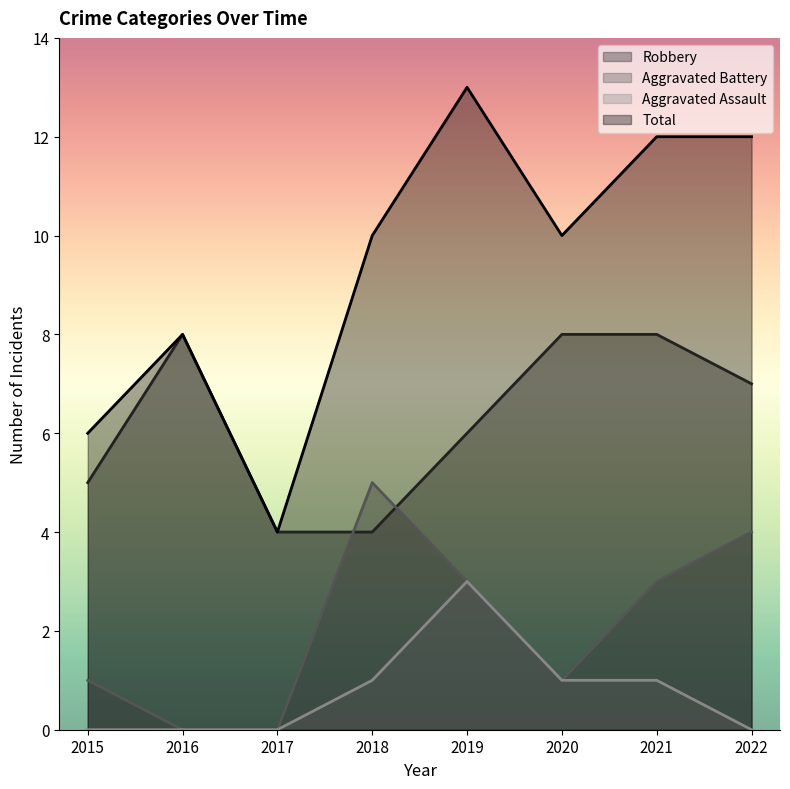

At which label does Aggravated Assault reach its peak?

2019